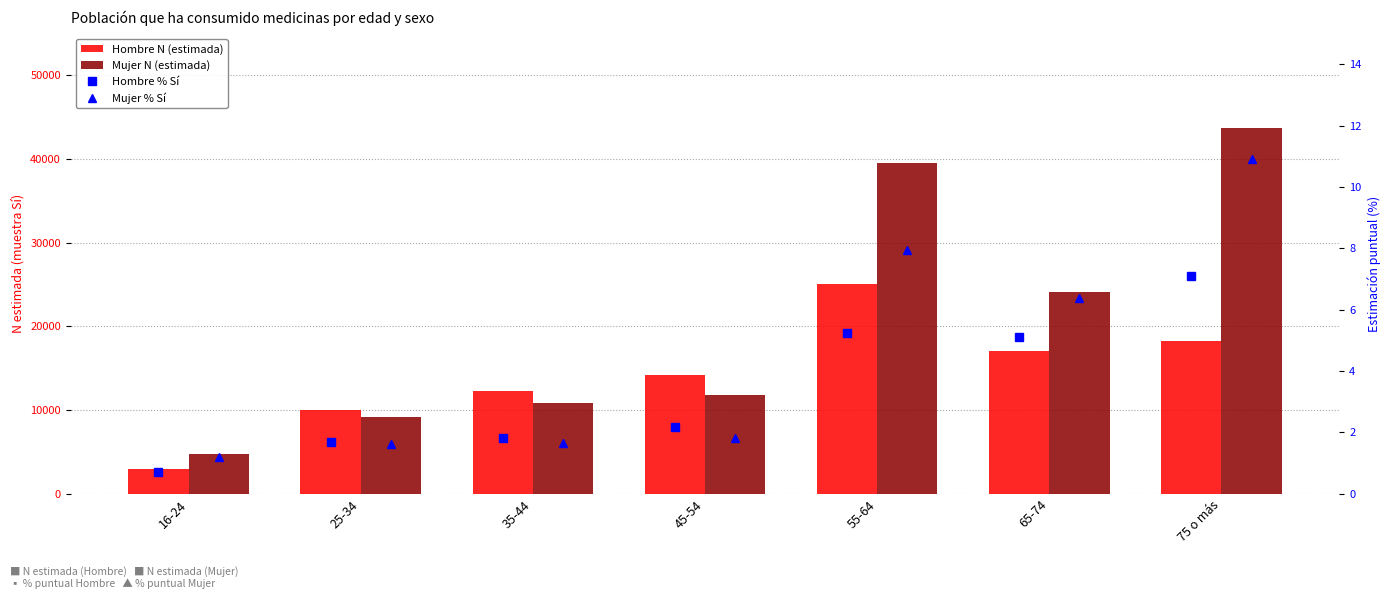

Does the chart contain stacked bars?

No